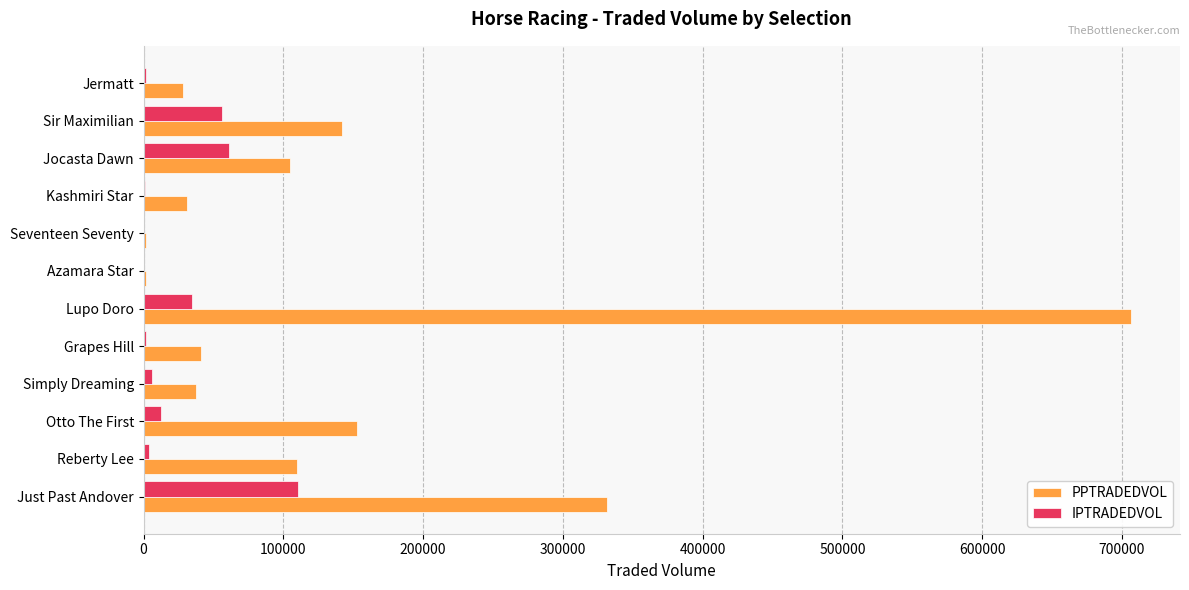

Which series changed the most between Lupo Doro and Sir Maximilian?

PPTRADEDVOL